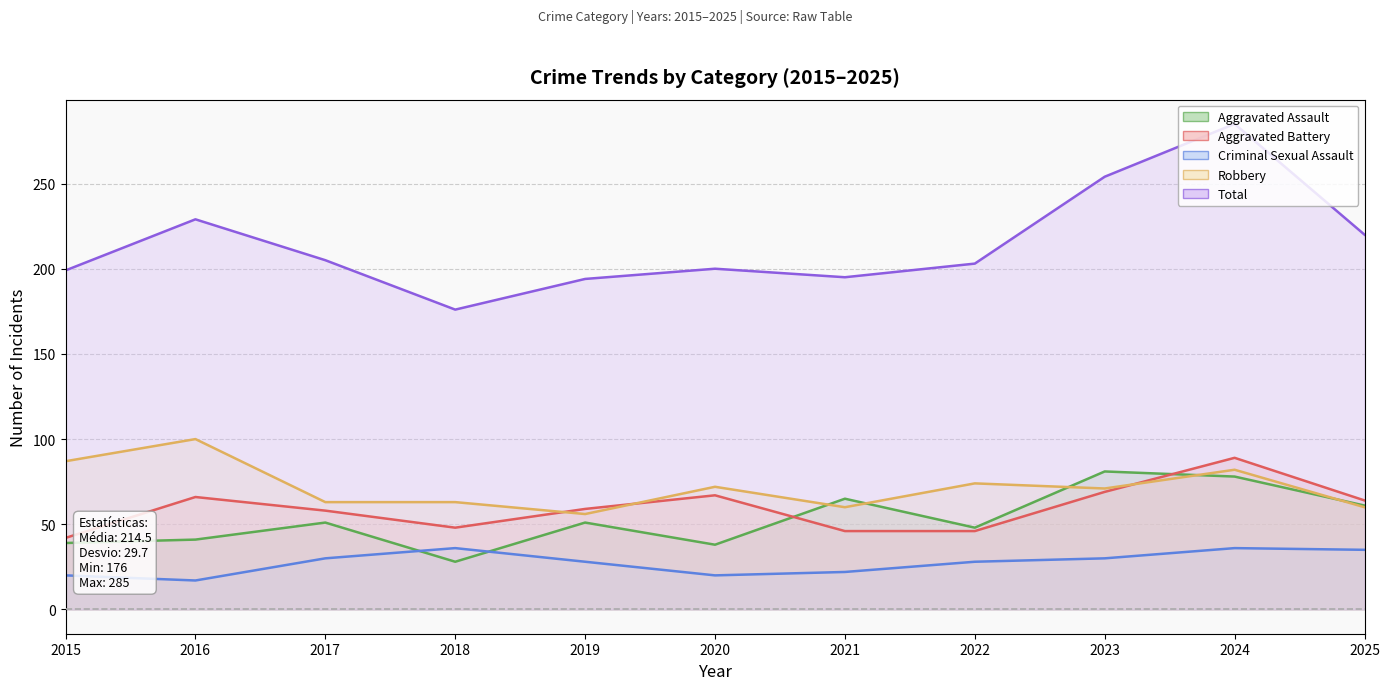

Does the chart have visible grid lines?

Yes